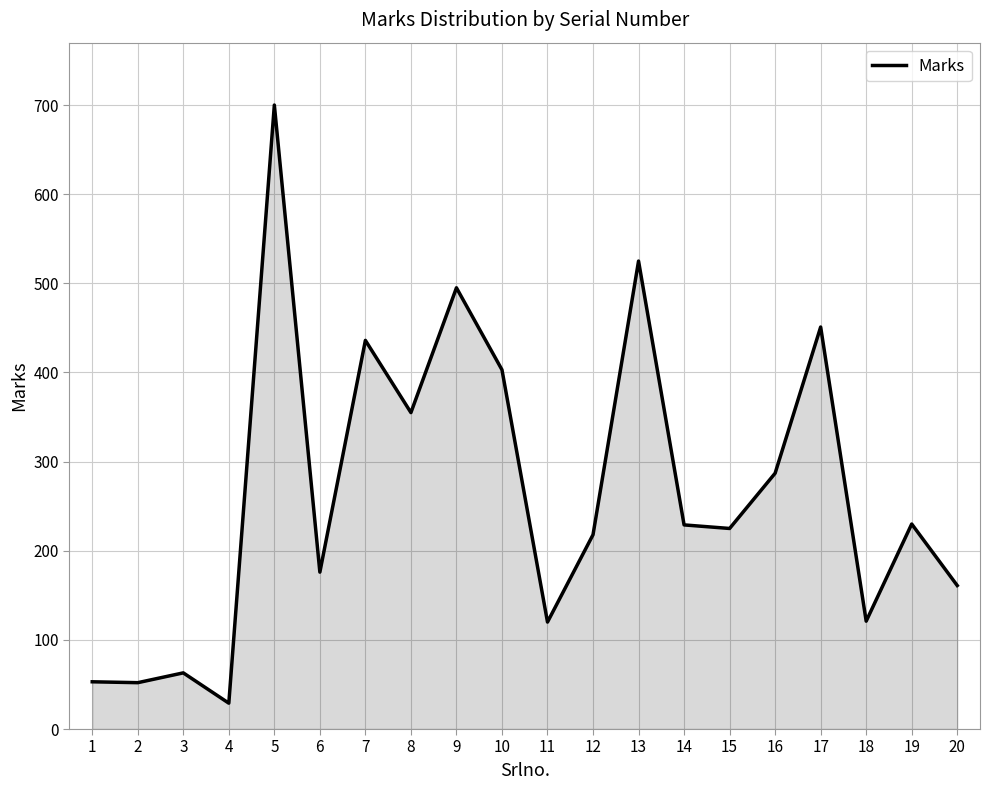

Where does the data first go above 229?

5